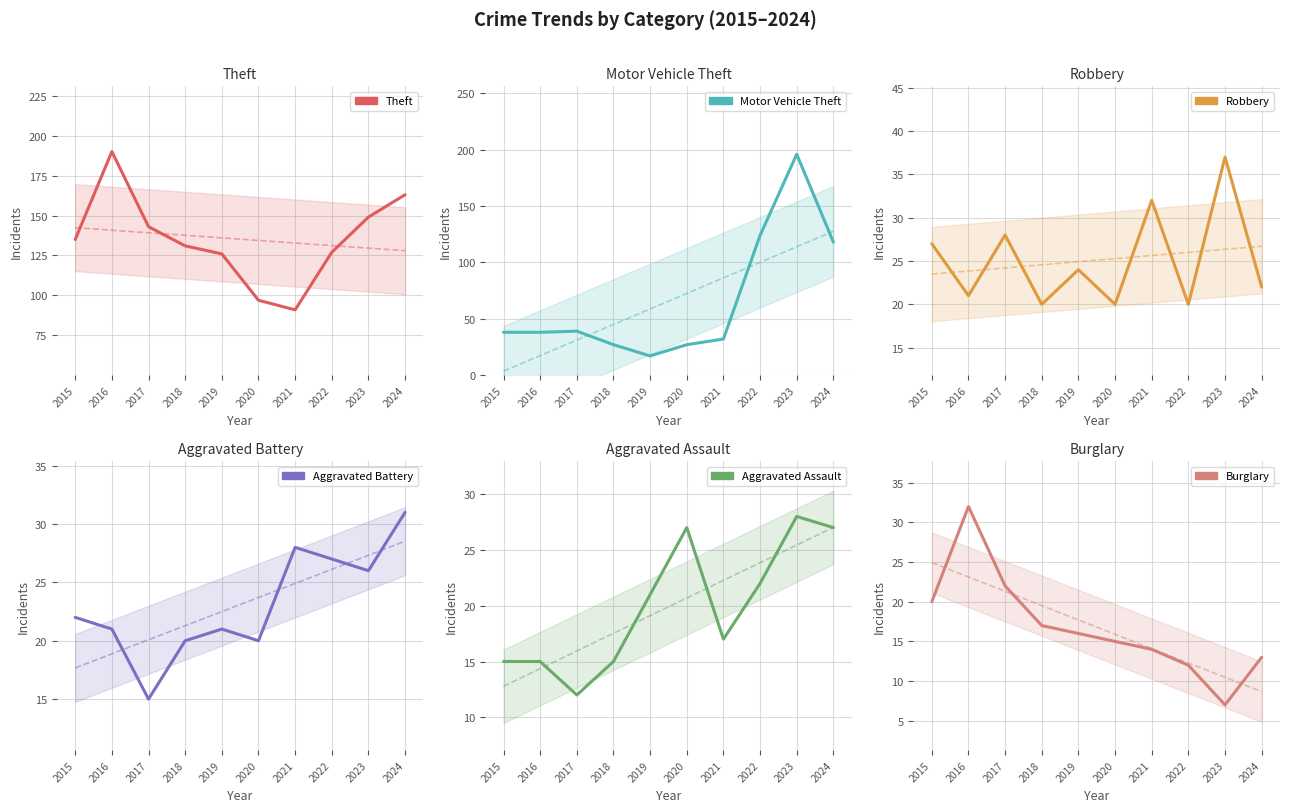

Is it true that Motor Vehicle Theft equals 39 at 2017?

True